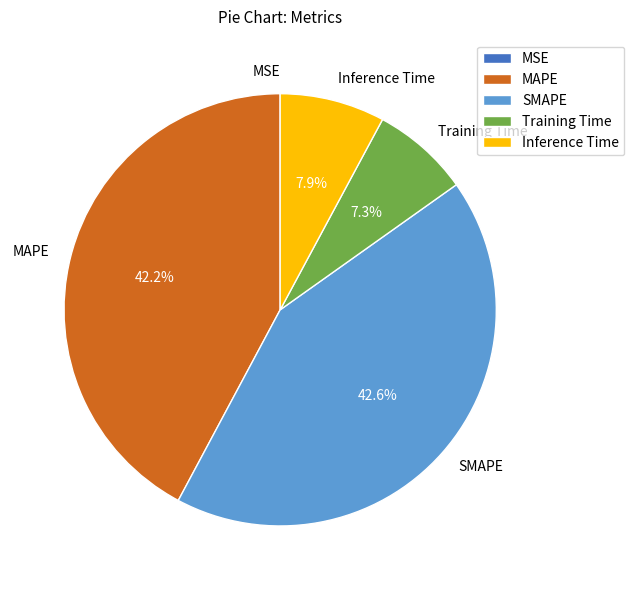

Combined, what portion of the pie is MAPE and Training Time?

49.5%